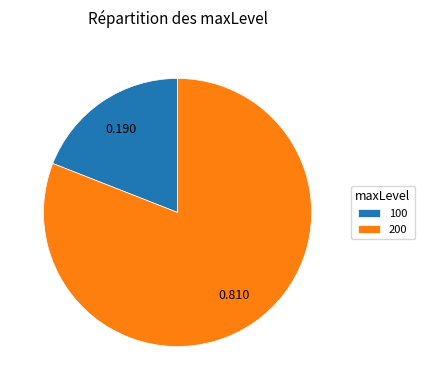

Is 200 the majority of the pie?

Yes